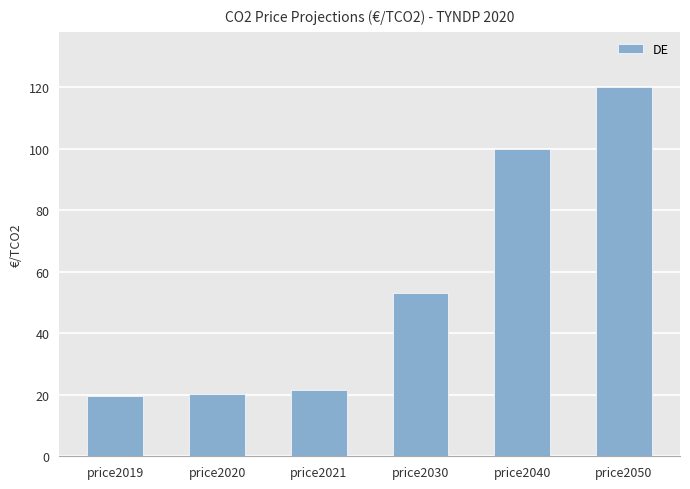

What is the minimum value shown in the chart?

19.7